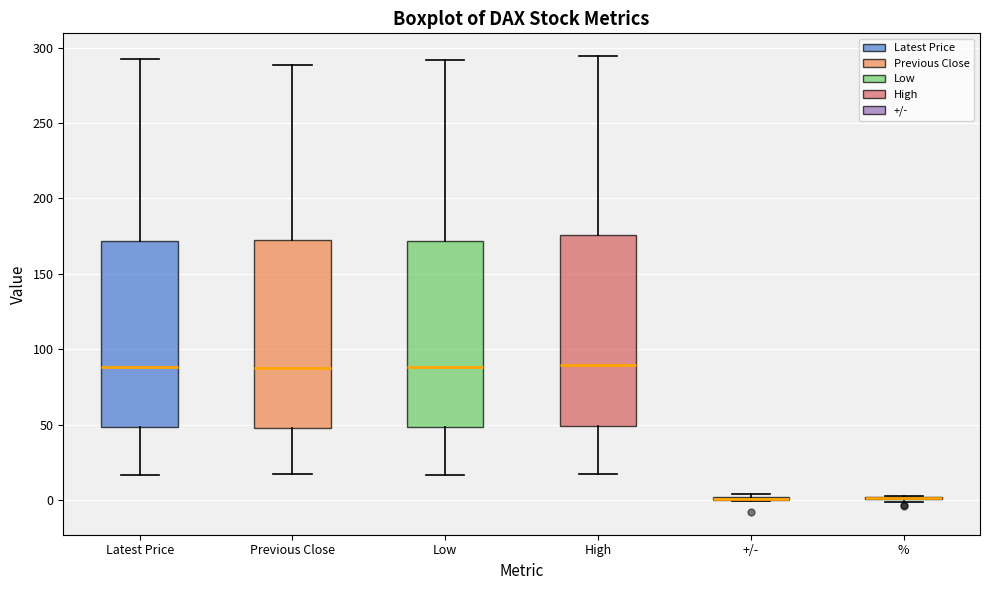

Reading left to right, read every box against the y-axis: the position of its median line, the range the box covers, and the ends of its whiskers. The values are not printed on the chart, so give them approximately, as read against the axis.

Latest Price: median 90, box 50 to 170, whiskers 15 to 295
Previous Close: median 90, box 50 to 170, whiskers 20 to 290
Low: median 90, box 50 to 170, whiskers 15 to 290
High: median 90, box 50 to 175, whiskers 15 to 295
+/-: box collapsed to a line at 0, whiskers 0 to 5
%: box collapsed to a line at 0, whiskers 0 to 5